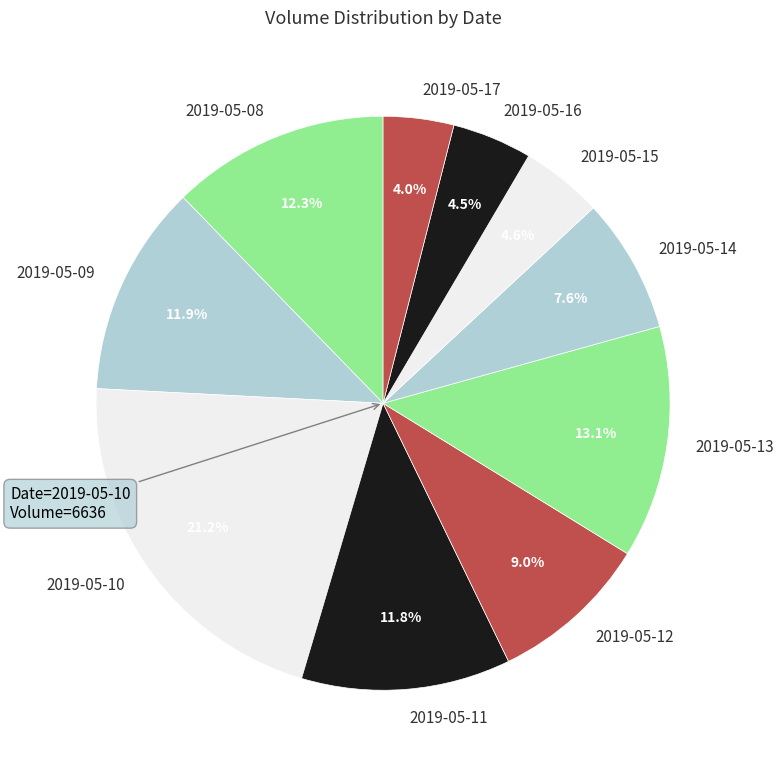

Which has a higher value, 2019-05-14 or 2019-05-09?

2019-05-09